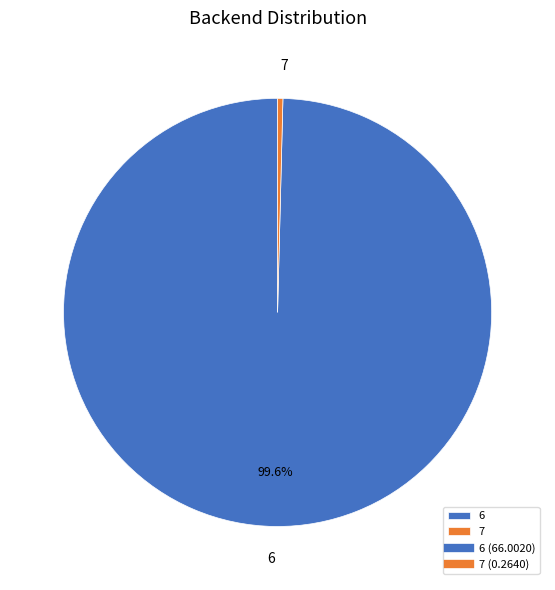

What percentage is NOT represented by 6?

0.4%